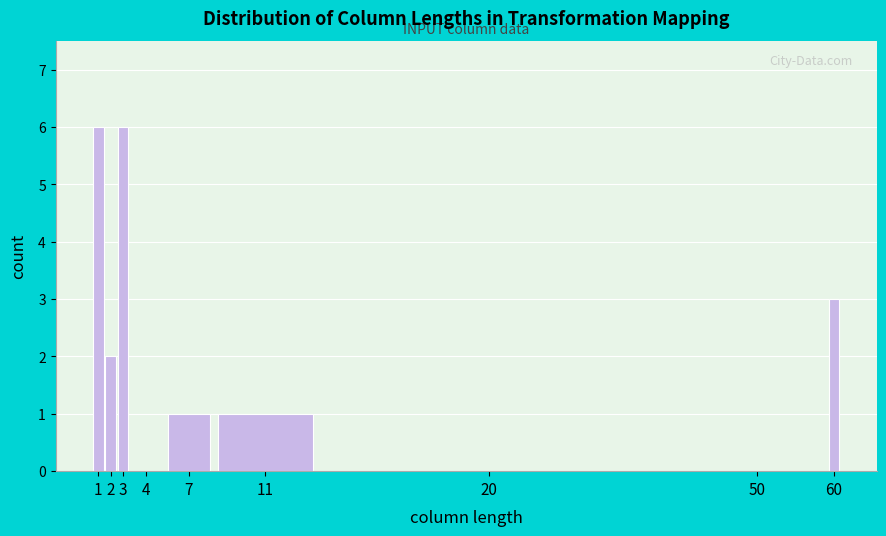

Reading left to right, transcribe all the data shown in this chart.

1=6	2=2	3=6	4=0	7=1	11=1	20=0	50=0	60=3